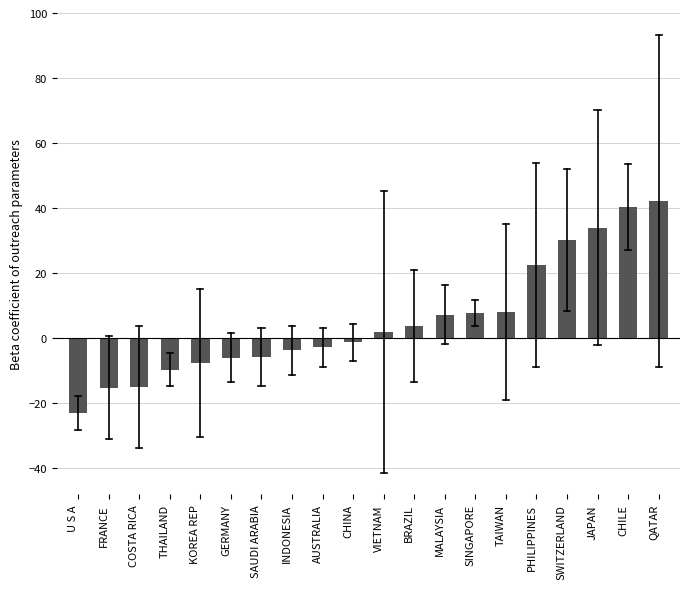

What is the approximate value at MALAYSIA?

7.3